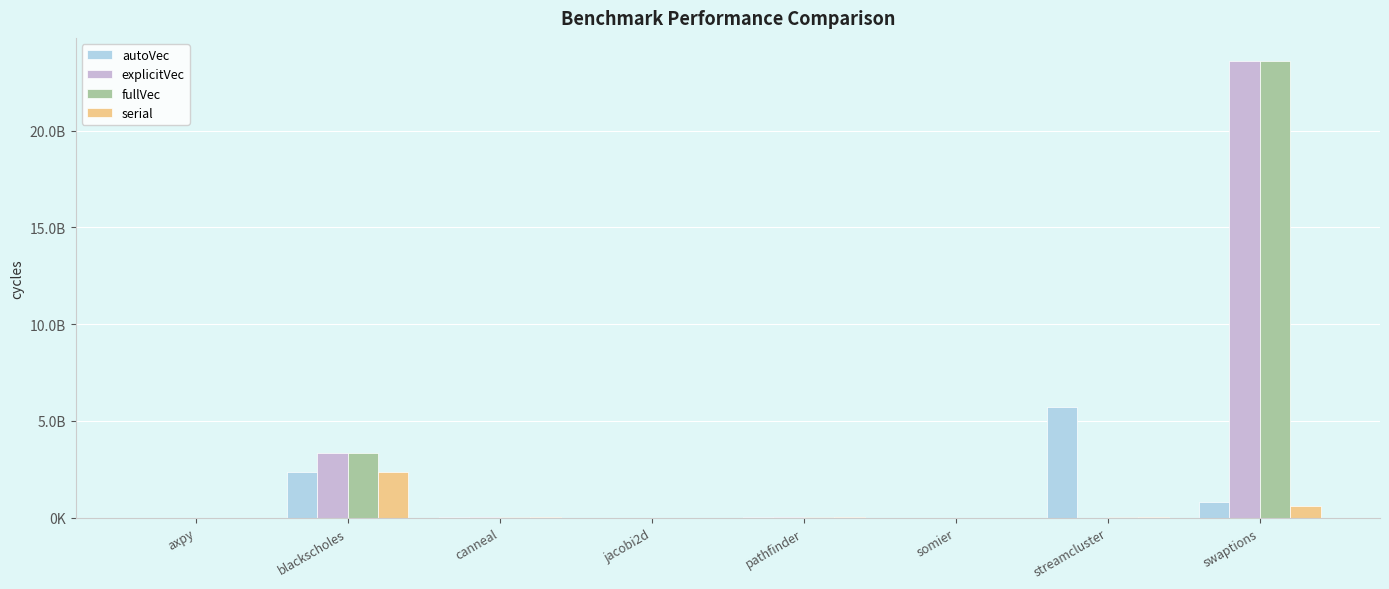

Rank the categories by serial value from lowest to highest.

axpy, somier, jacobi2d, streamcluster, pathfinder, canneal, swaptions, blackscholes